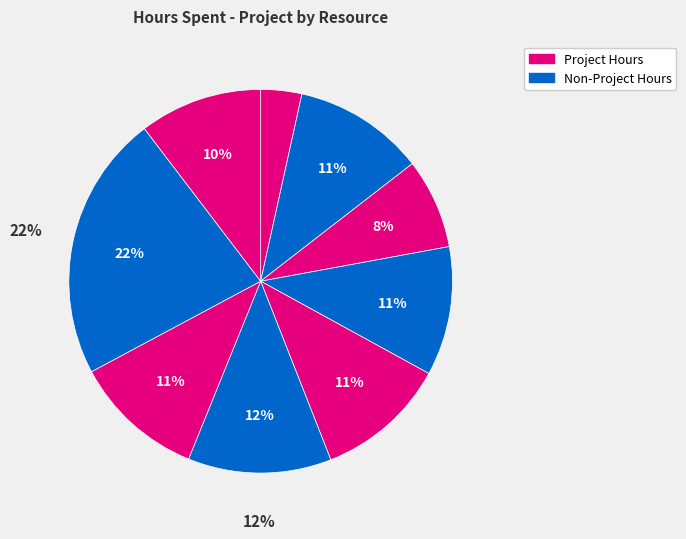

True or false: Darshana accounts for 11% of the total.

True